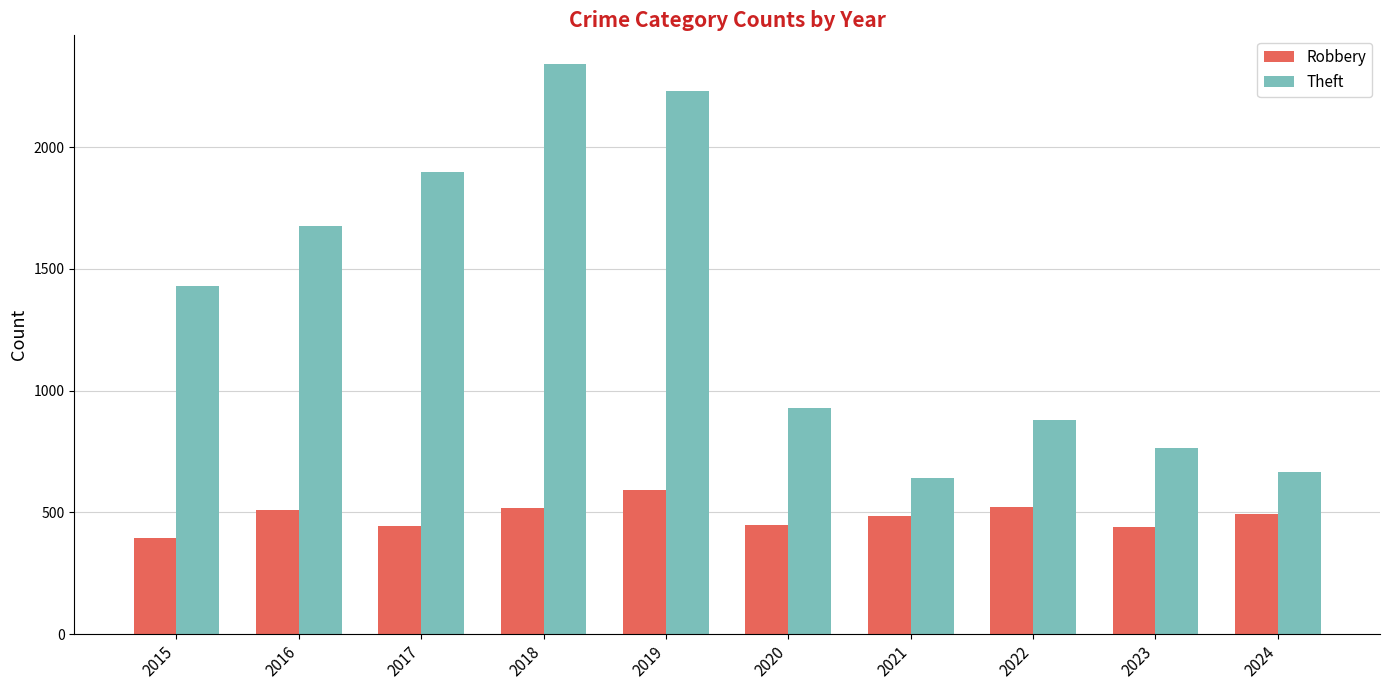

What is the sum of the Theft values at 2020 and 2023?

1696